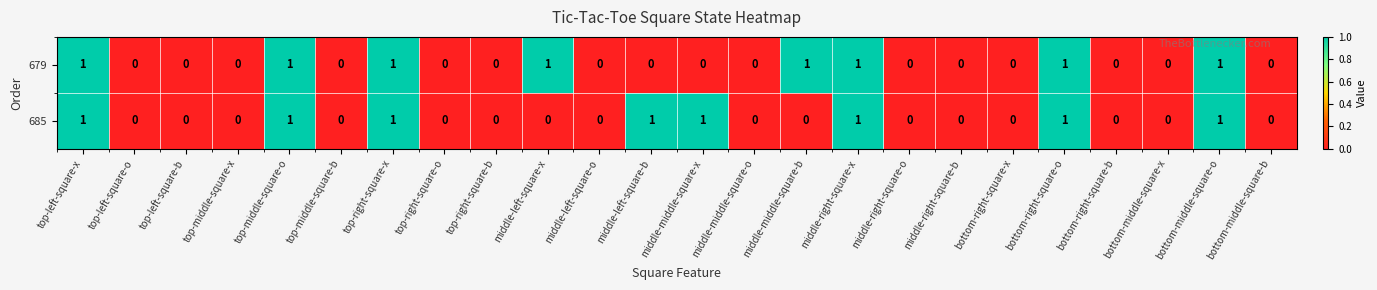

Between middle-left-square-x and middle-right-square-x, which series saw the biggest shift?

685